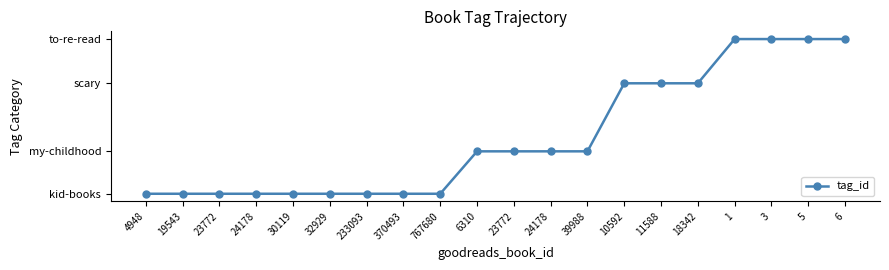

What is the minimum value shown in the chart?

17086